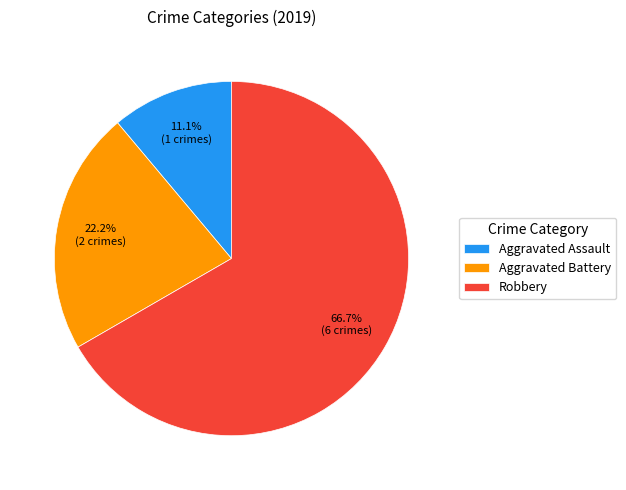

True or false: Aggravated Assault accounts for 25% of the total.

False